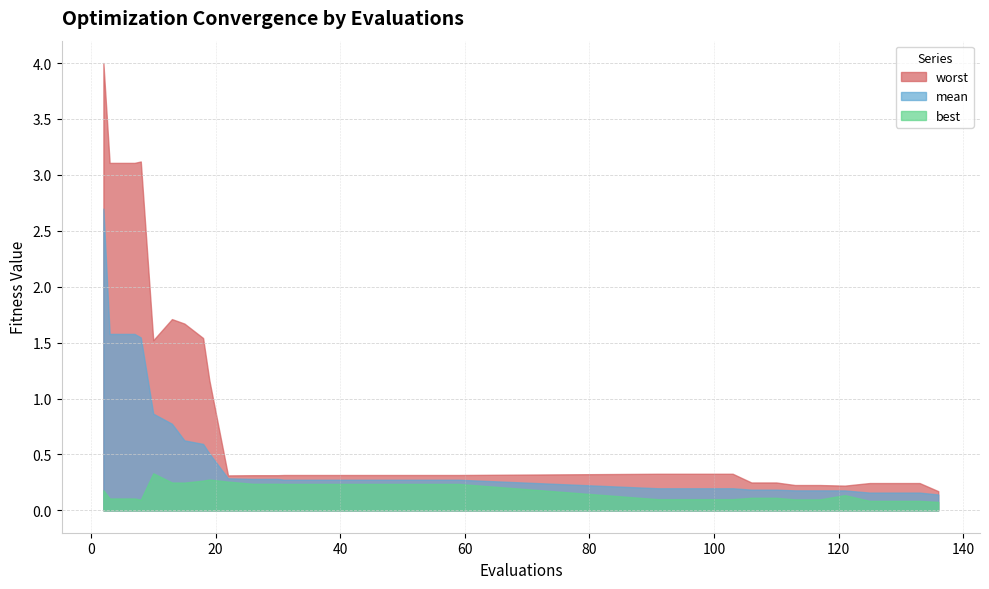

Where is the first local minimum for worst?

10